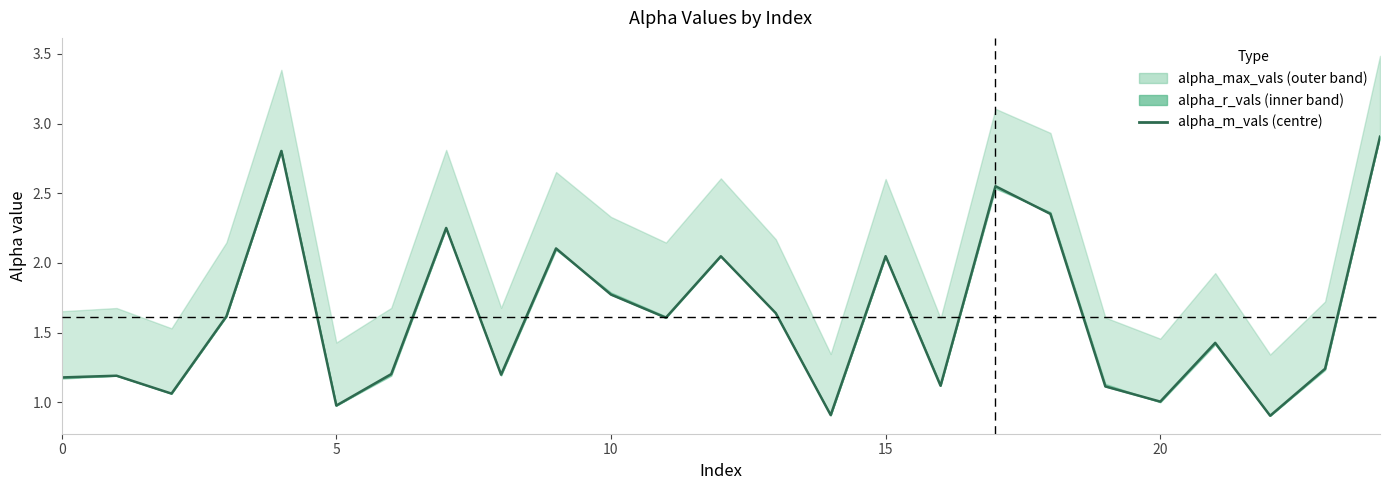

What is the value of the 1st point from the left?

1.2